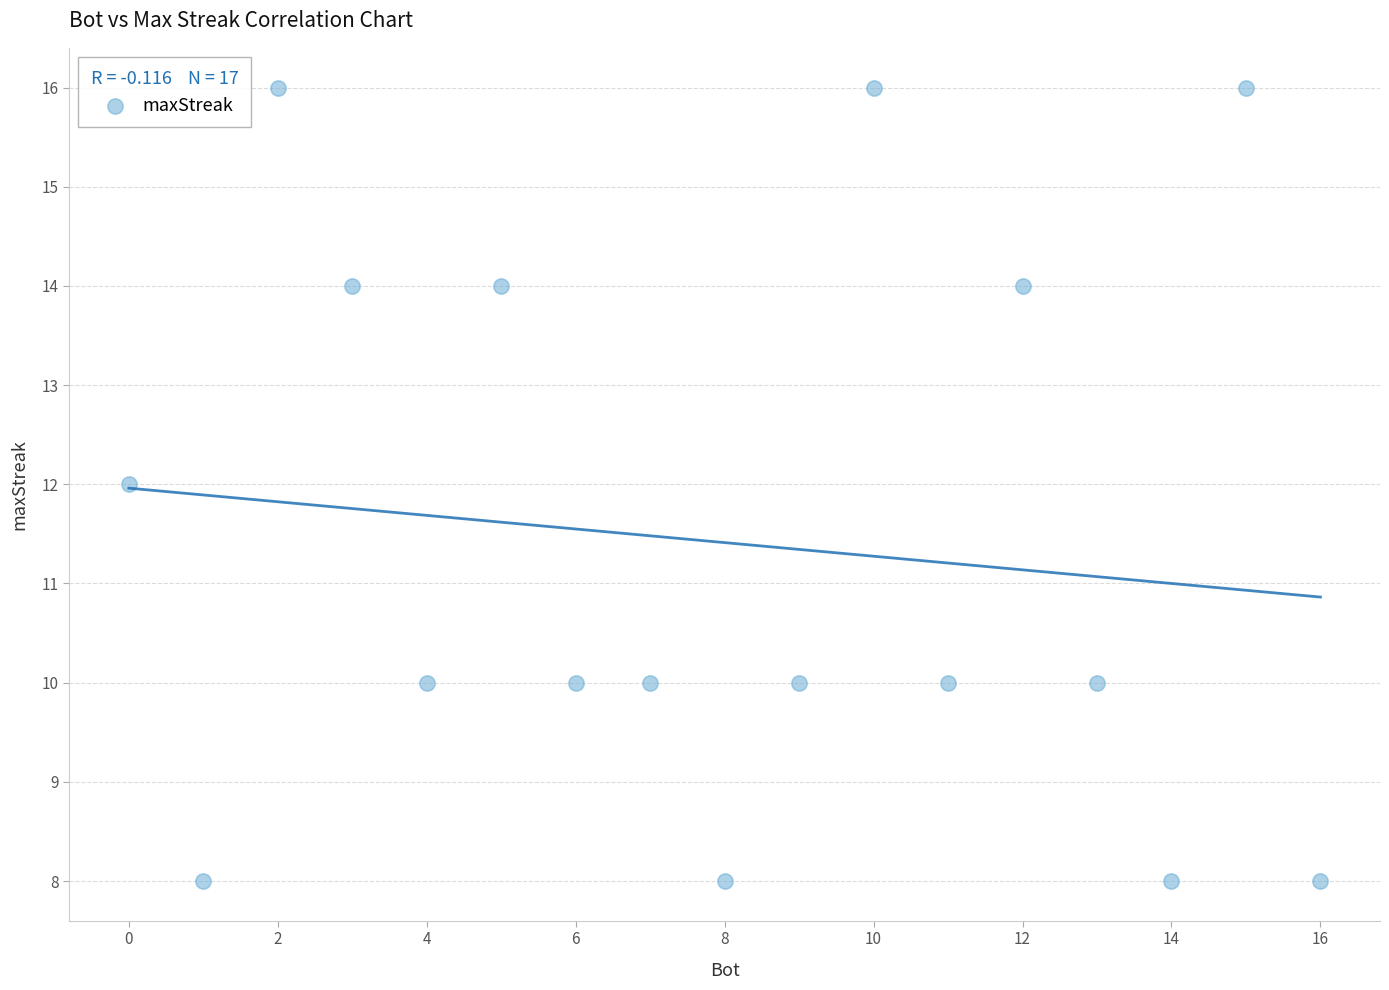

What is the range of X values (max minus min)?

16